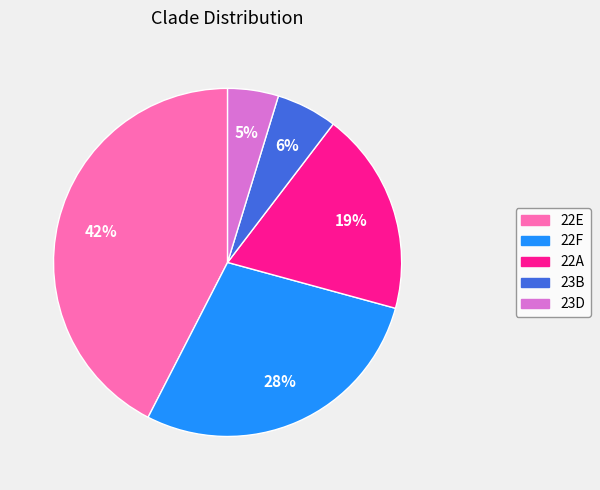

How many segments does this pie chart have?

5